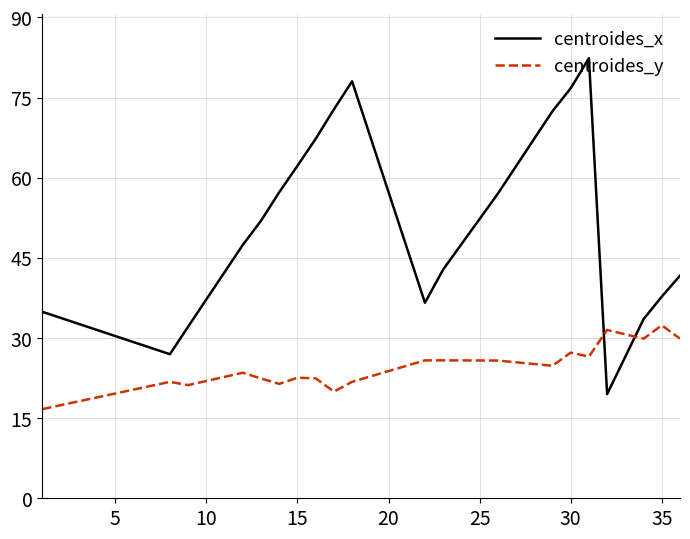

What are all the series names shown in the legend?

centroides_x, centroides_y